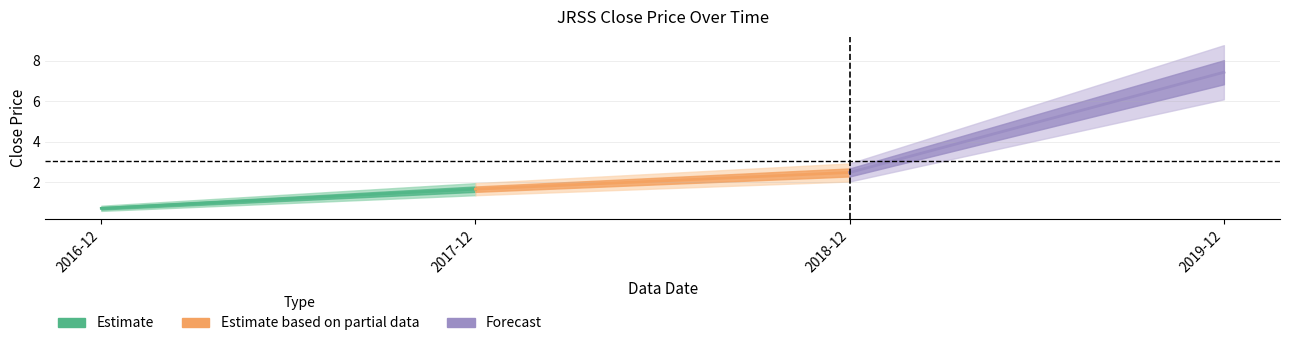

What is the approximate value at 2017-12?

1.7